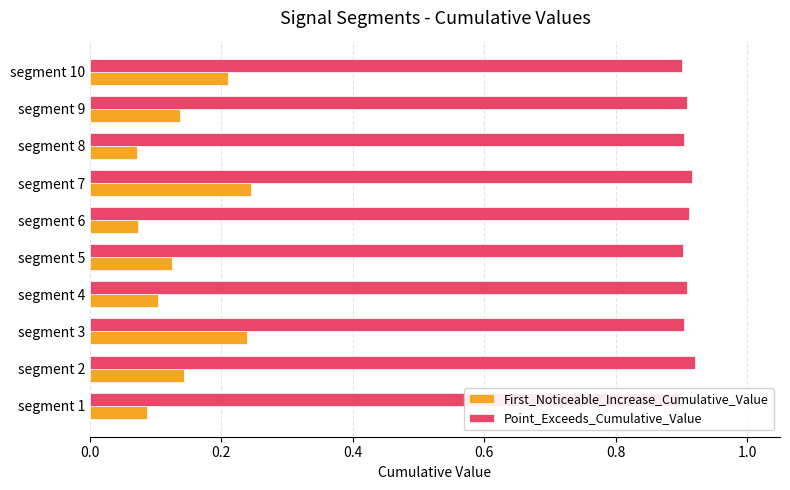

Which series has the widest spread of values?

First_Noticeable_Increase_Cumulative_Value